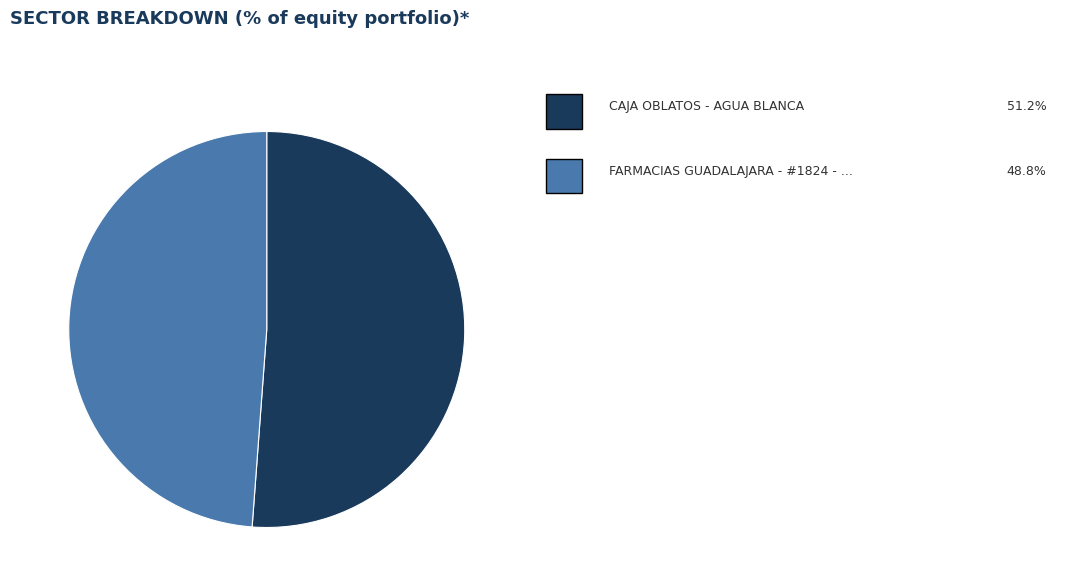

Is there a majority slice in this chart?

Yes